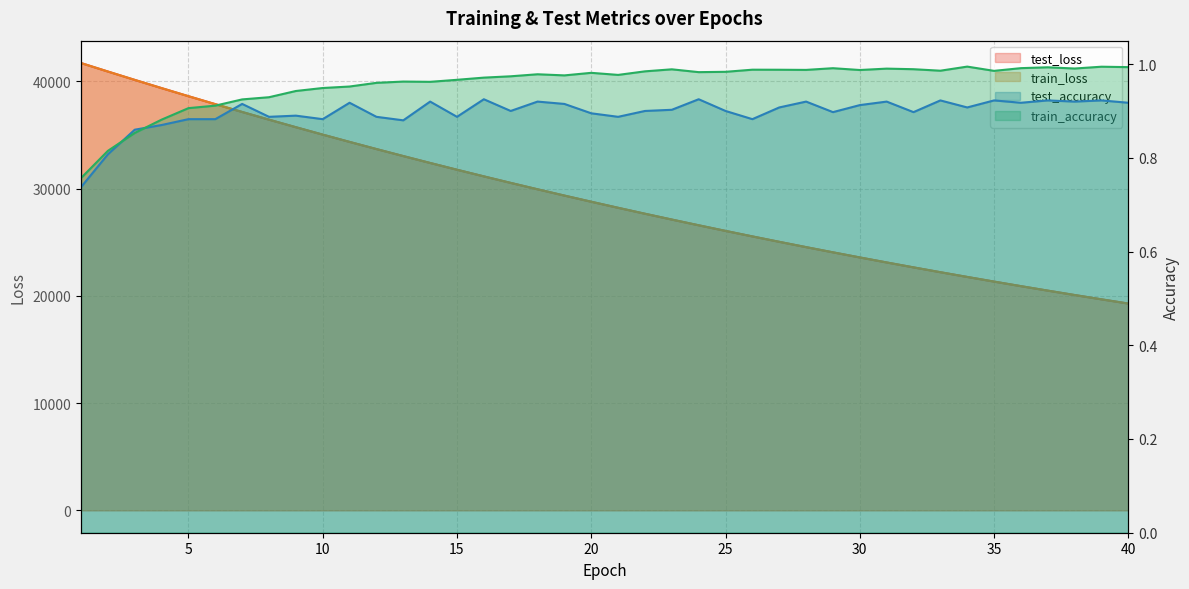

What is the value of the train_loss point at the 20th from the left?

28765.7